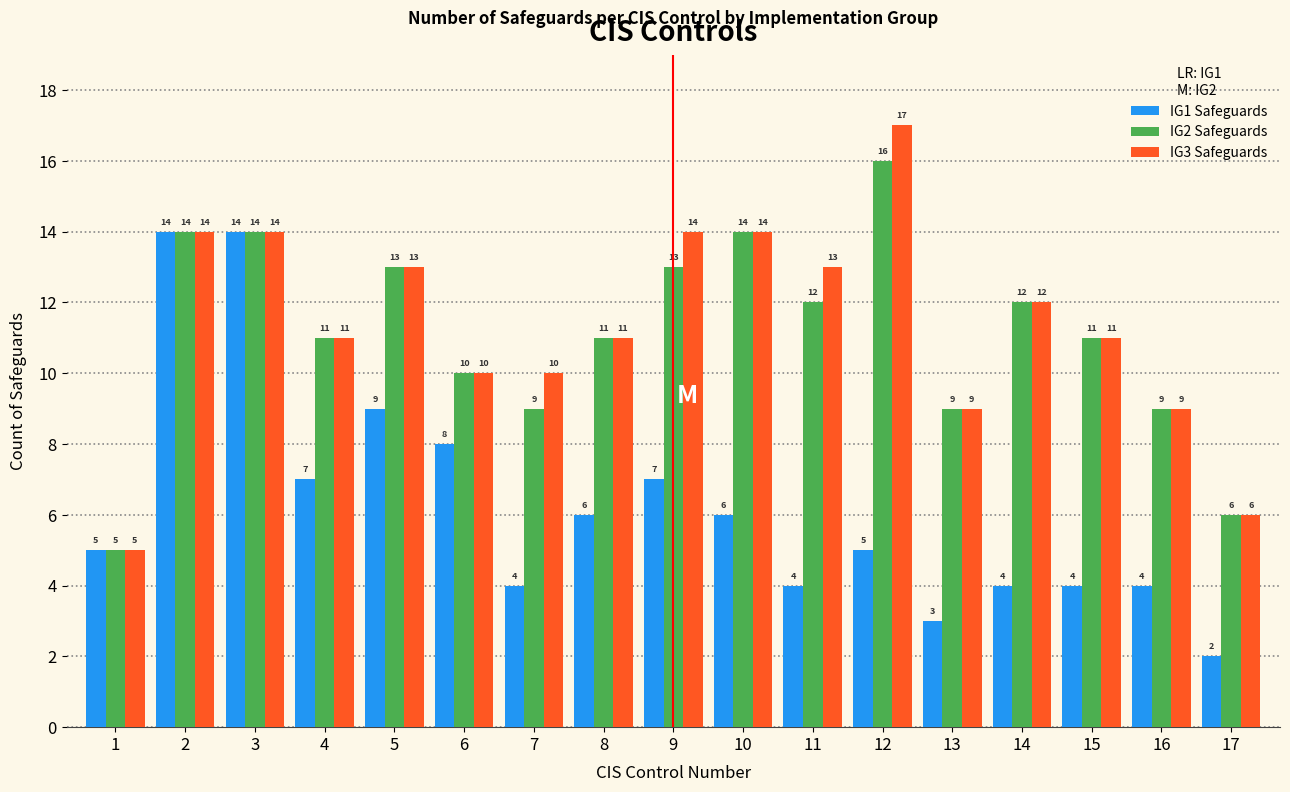

Reading left to right, what are all the values shown in this chart?

IG1 Safeguards: 5	14	14	7	9	8	4	6	7	6	4	5	3	4	4	4	2
IG2 Safeguards: 5	14	14	11	13	10	9	11	13	14	12	16	9	12	11	9	6
IG3 Safeguards: 5	14	14	11	13	10	10	11	14	14	13	17	9	12	11	9	6